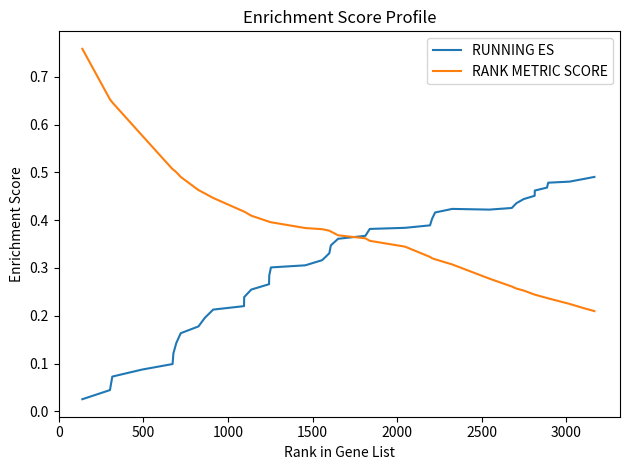

Which series has the largest range (max minus min)?

RANK METRIC SCORE